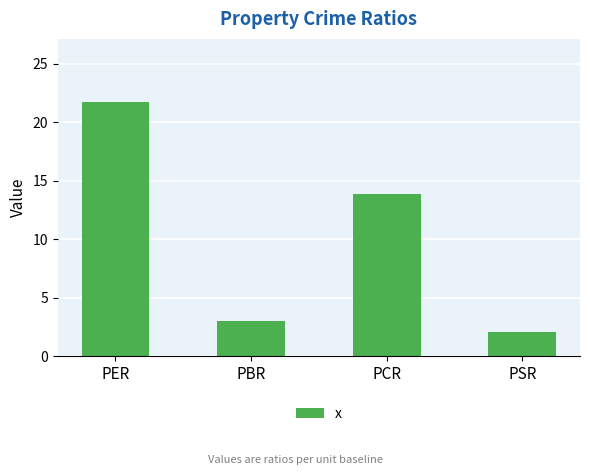

Rank the categories by value from highest to lowest.

PER, PCR, PBR, PSR